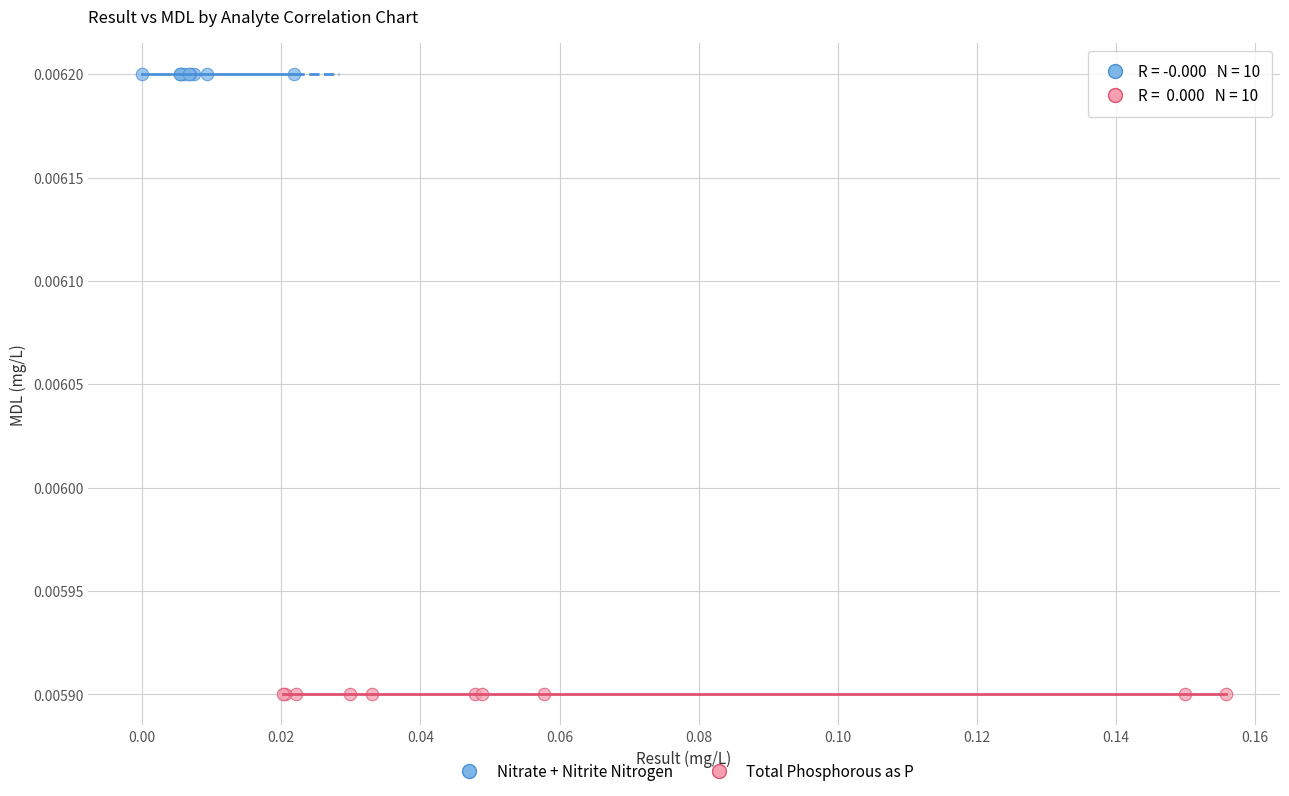

Which series reaches the maximum Y coordinate?

Nitrate + Nitrite Nitrogen